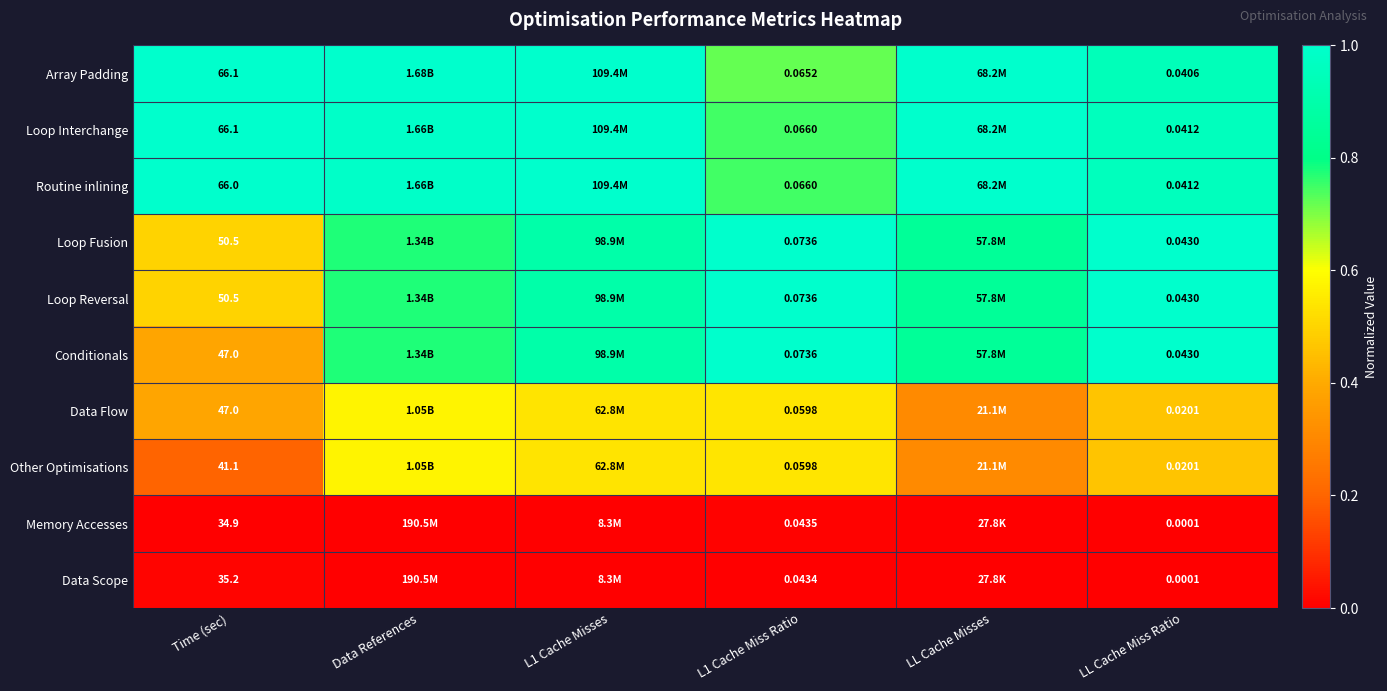

What is the difference between the maximum and minimum values in the Conditionals series?

0.6